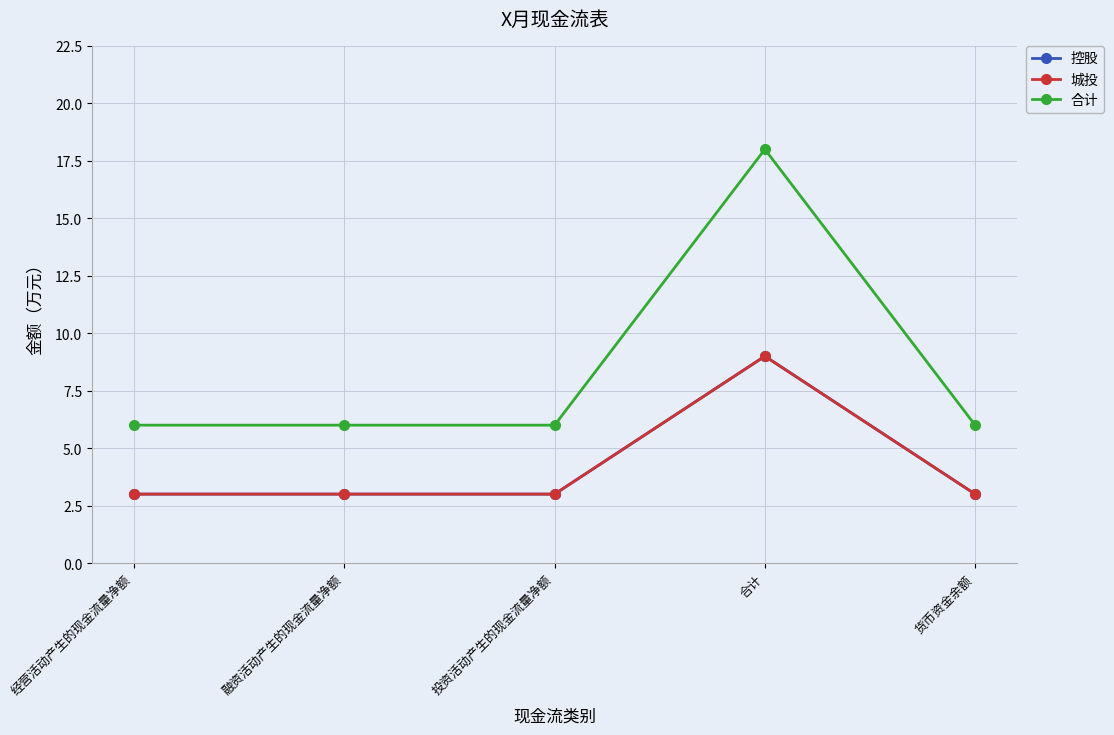

Does the chart have visible grid lines?

Yes